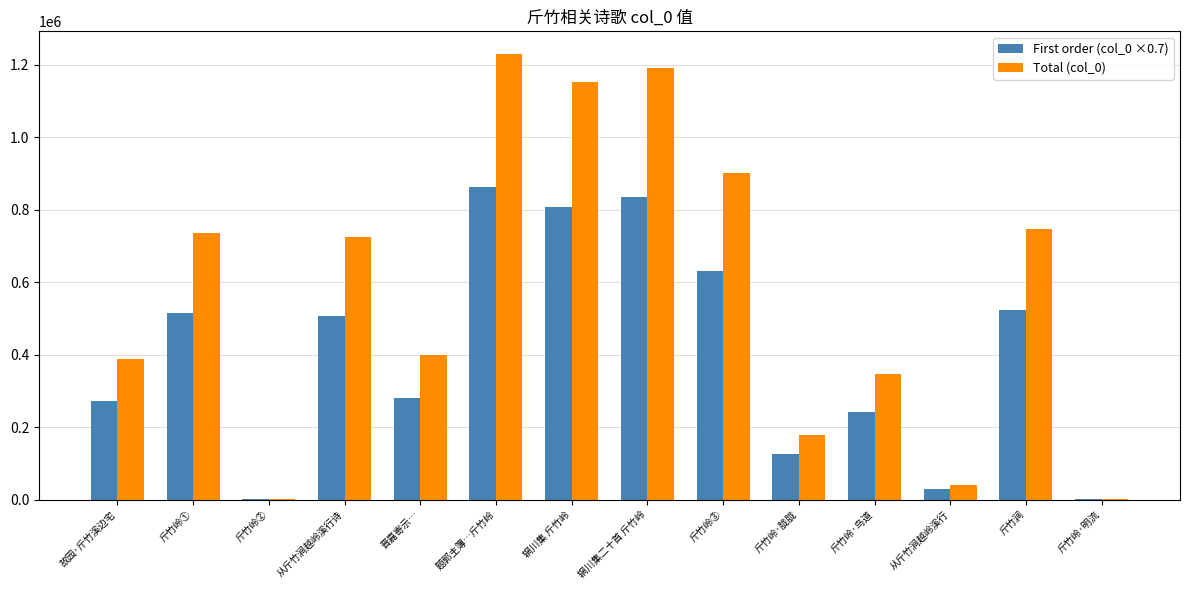

What are all the series names shown in the legend?

First order (col_0 ×0.7), Total (col_0)